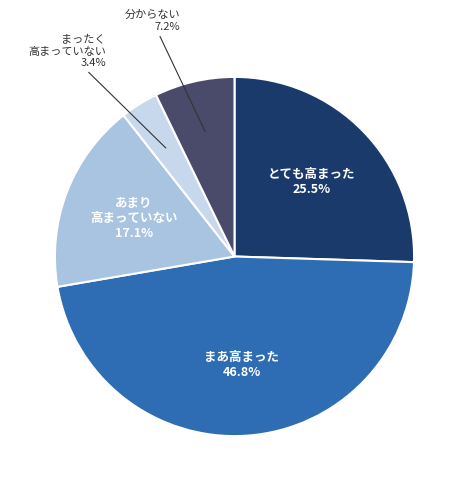

How many segments does this pie chart have?

5